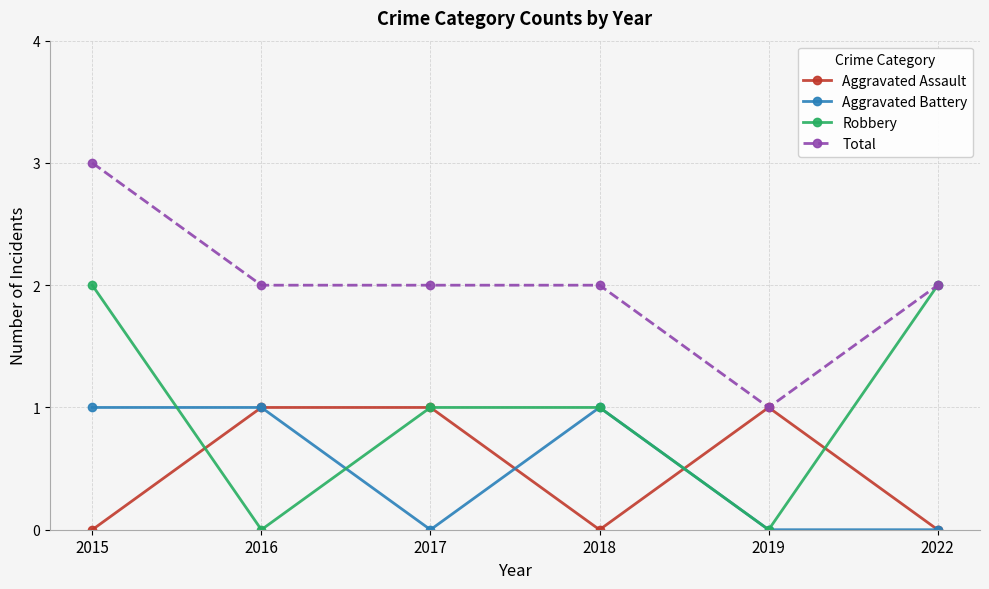

Is the value of Total at 2015 greater than the value of Robbery at 2015?

Yes